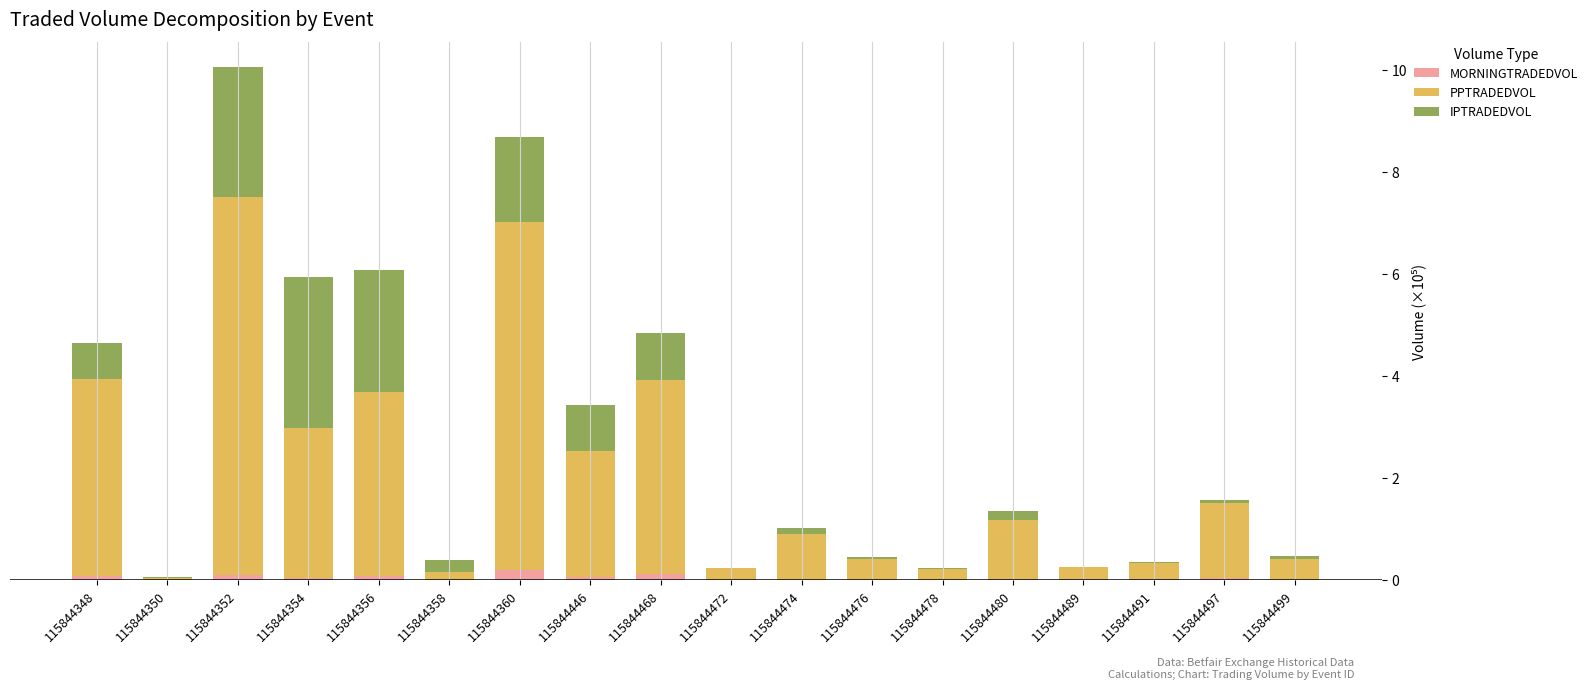

True or false: MORNINGTRADEDVOL has a value of 0.0 at 115844476.

True